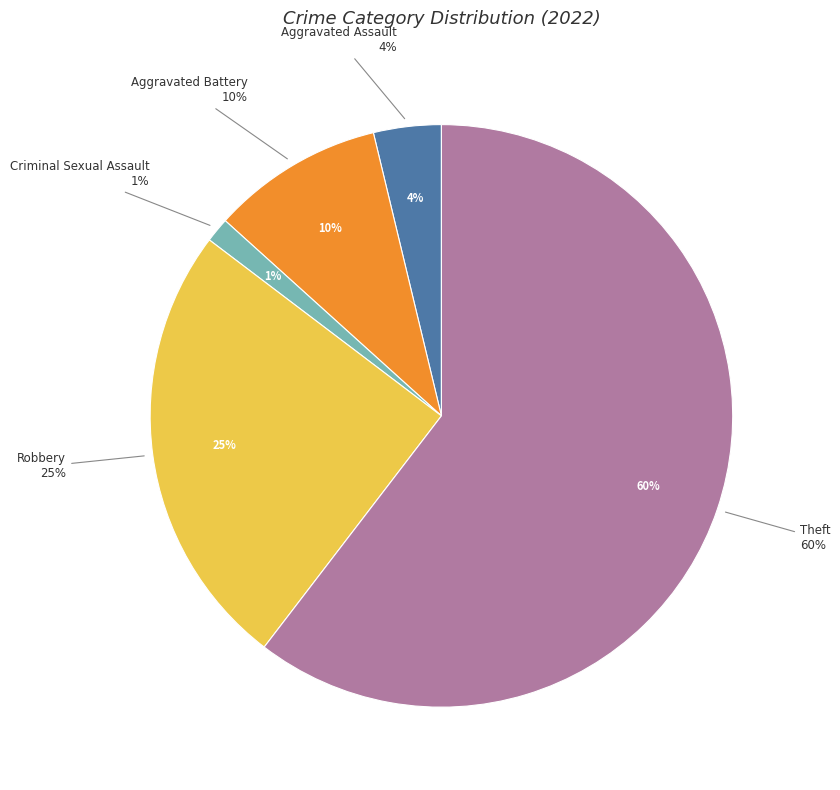

To the nearest percent, what percentage of the pie is Aggravated Assault?

4%